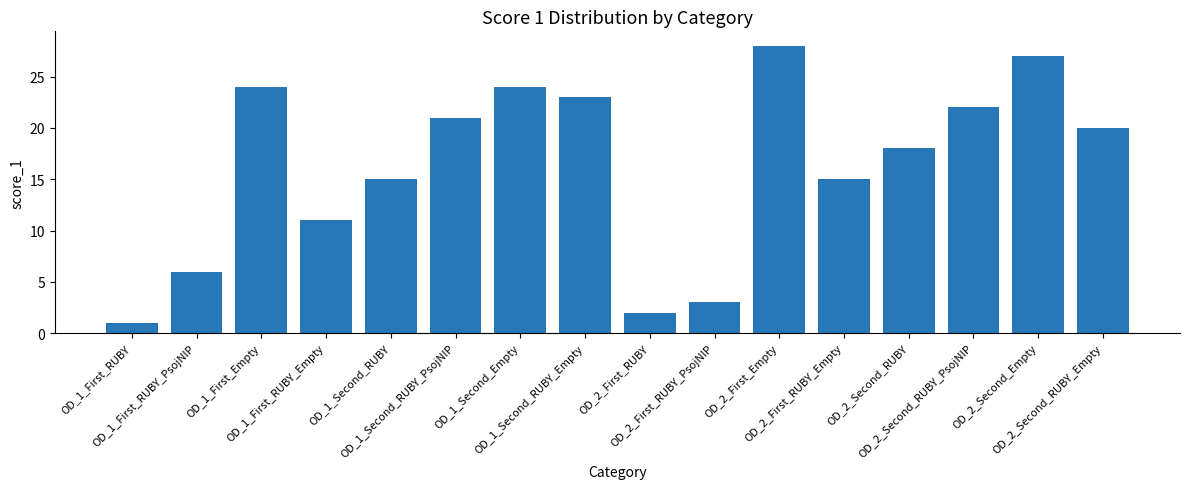

What is the difference between the maximum and minimum values?

27